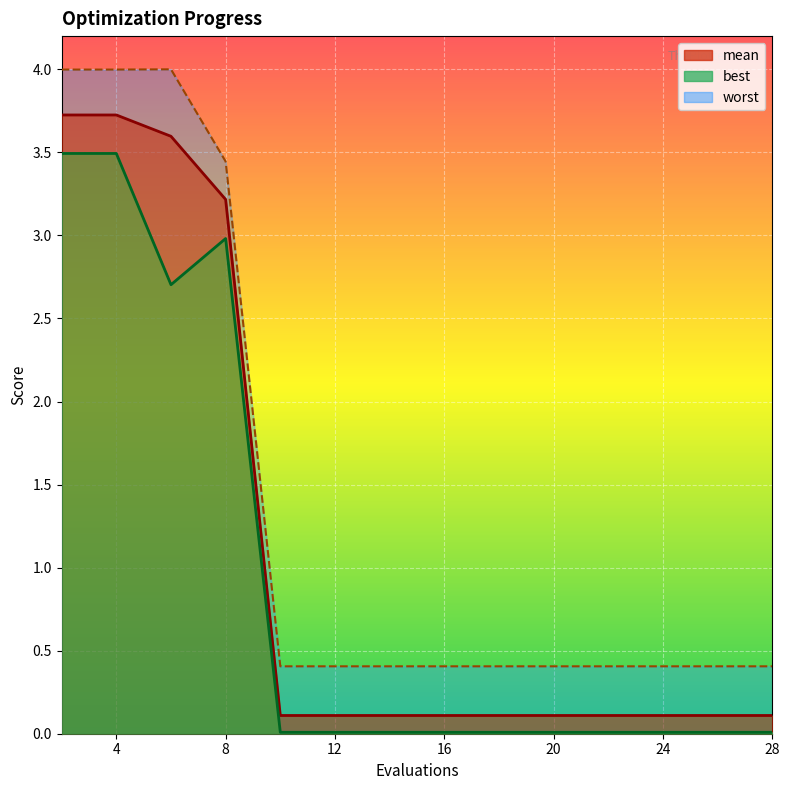

What are all the series names shown in the legend?

mean, best, worst